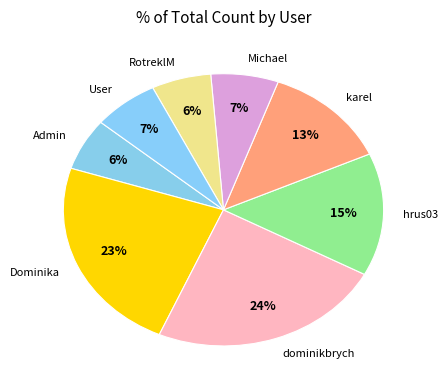

How many segments does this pie chart have?

8